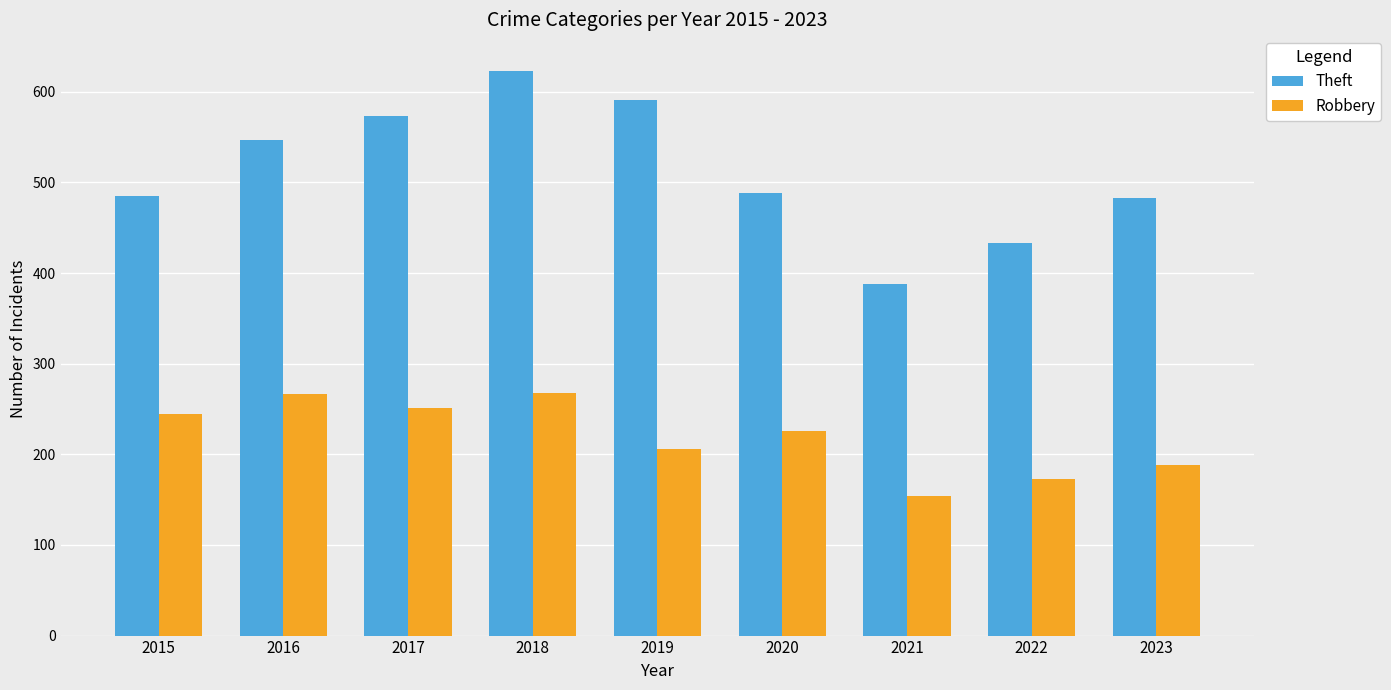

True or false: Theft has a value of 986 at 2017.

False